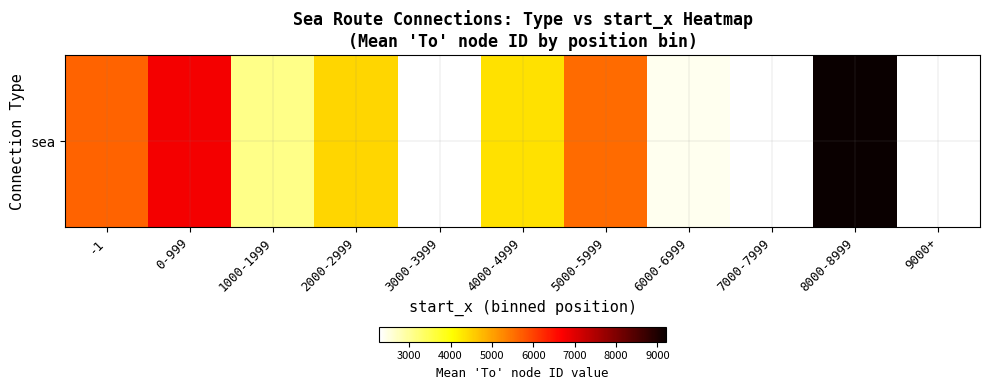

Which has a higher value, -1 or 0-999?

0-999